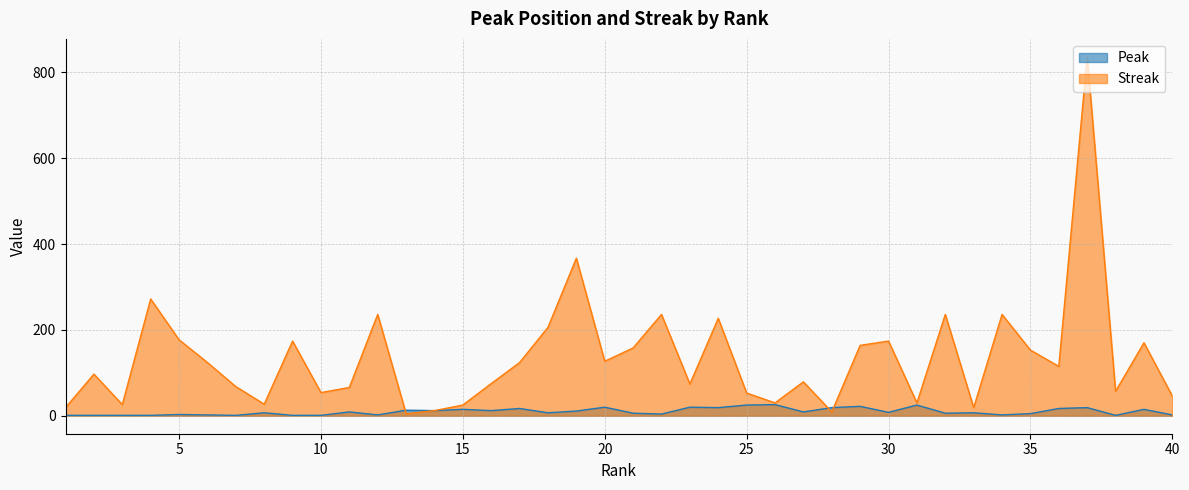

Does the chart display data point markers on the line(s)?

No